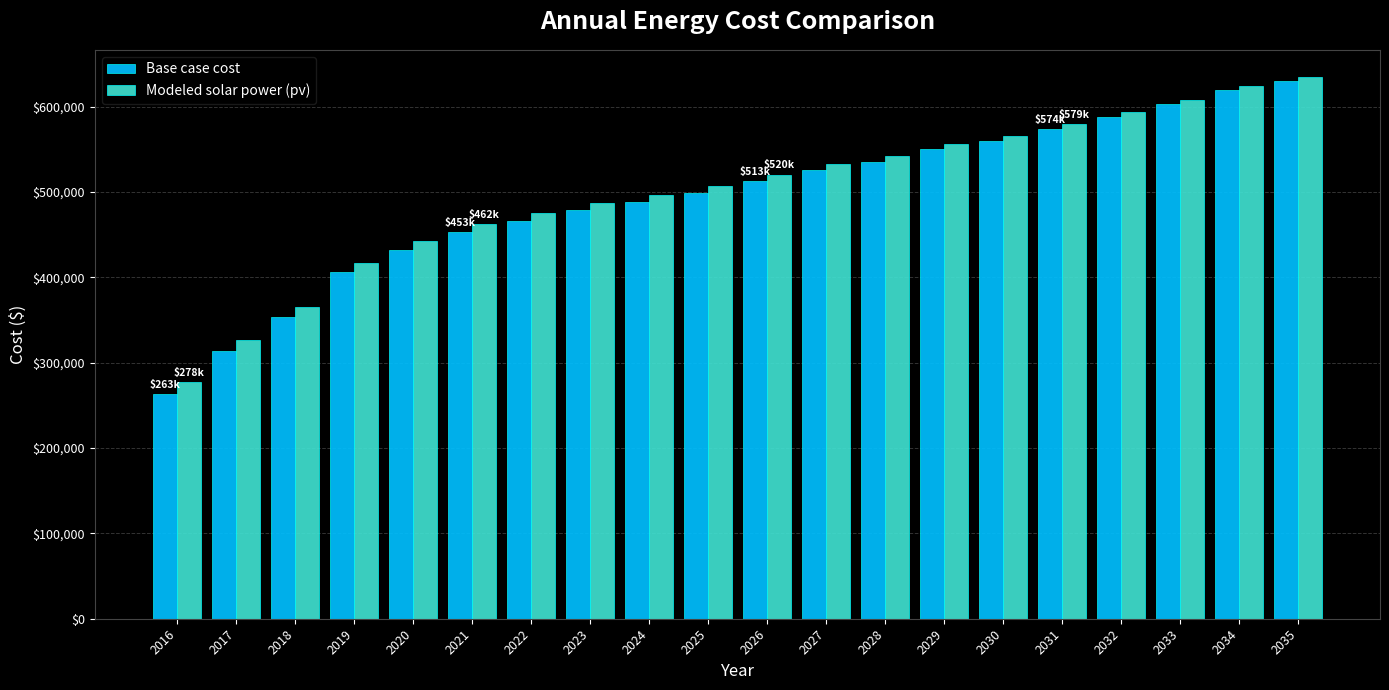

Which series has the largest total across all categories?

Modeled solar power (pv)